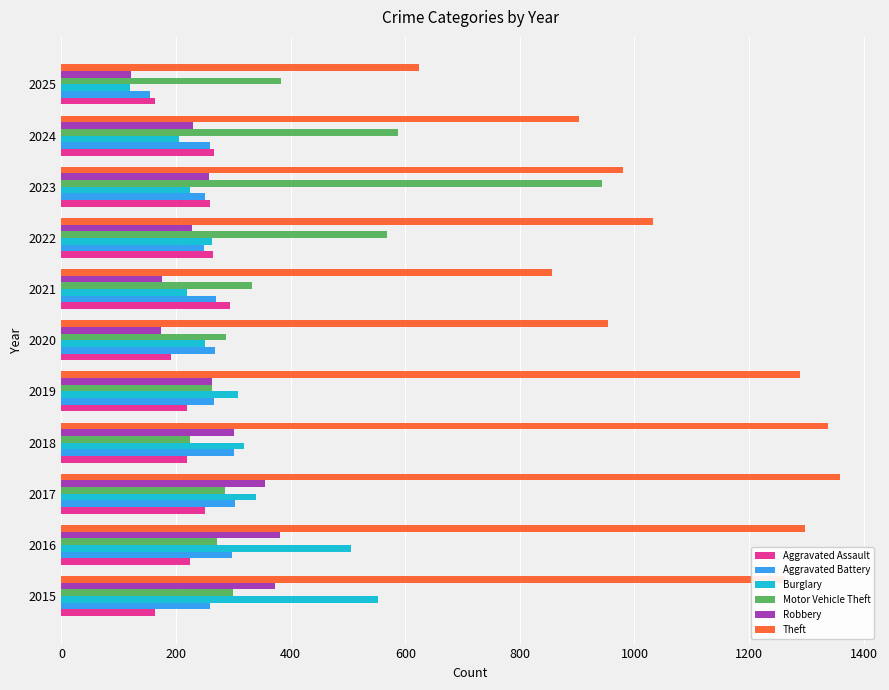

What is the difference between the highest and lowest values at 2017?

1108